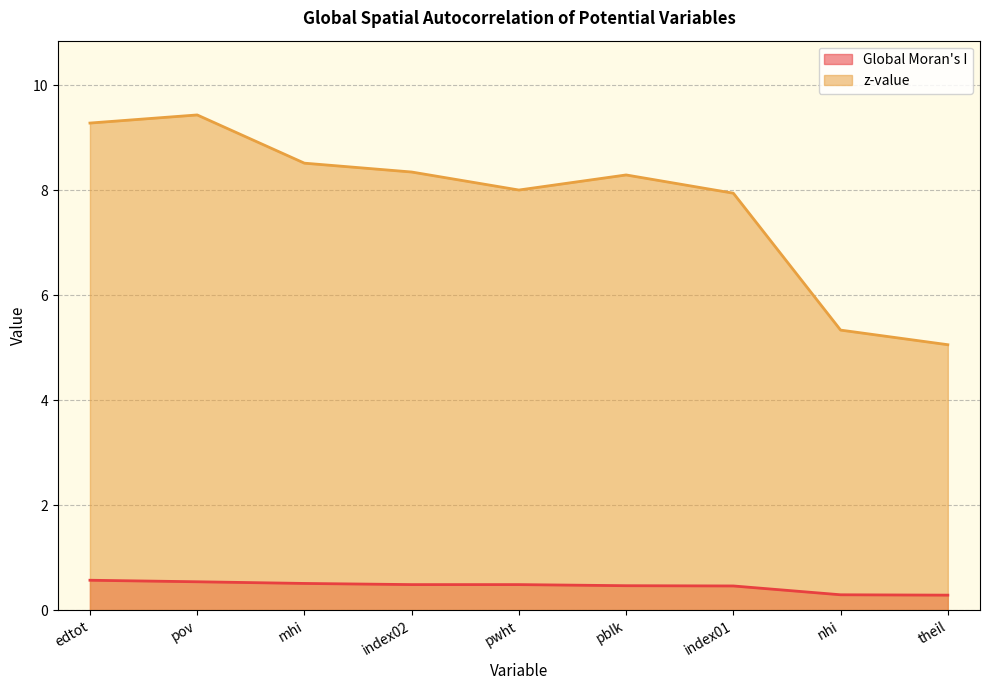

Is it true that Global Moran's I equals 0.5 at index01?

True